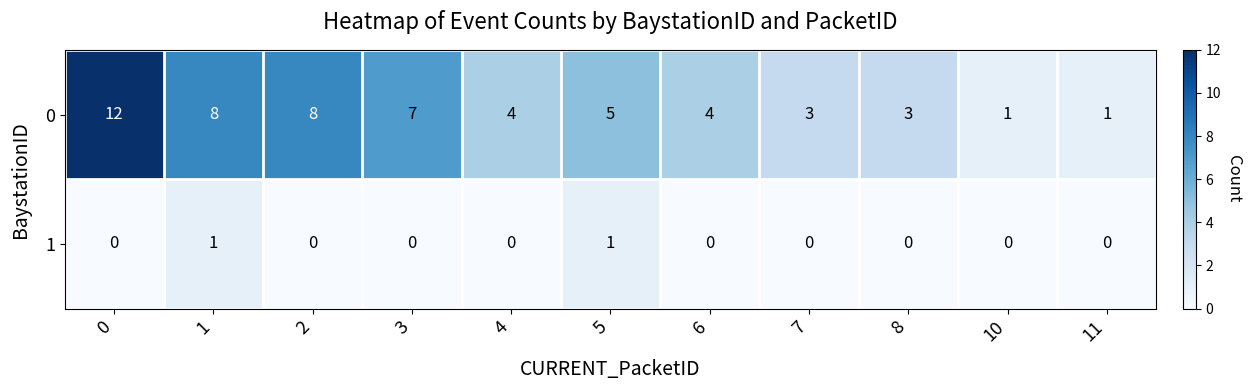

Which series has the widest spread of values?

0